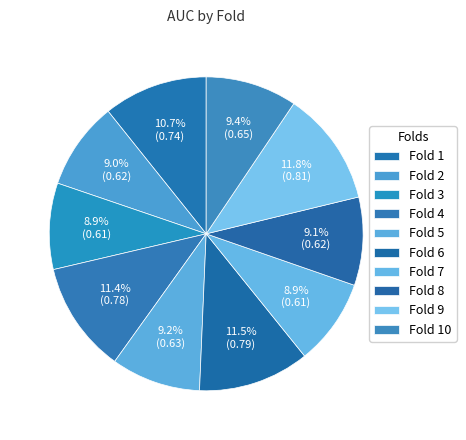

Combined, do Fold 5 and Fold 8 account for over 50%?

No